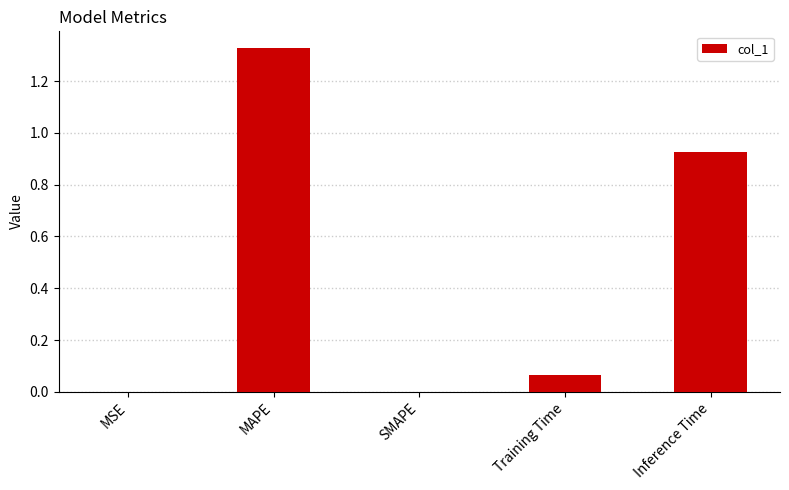

Which label corresponds to the largest value in the chart?

MAPE